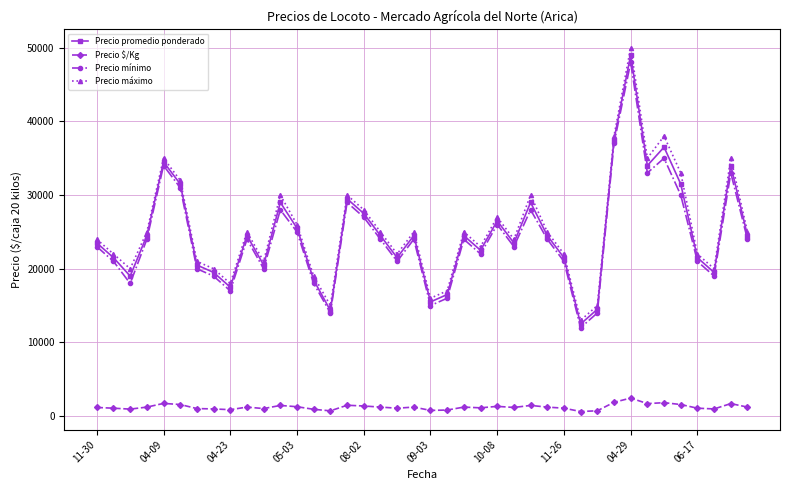

True or false: Precio máximo has more than 2 interior local peaks.

True